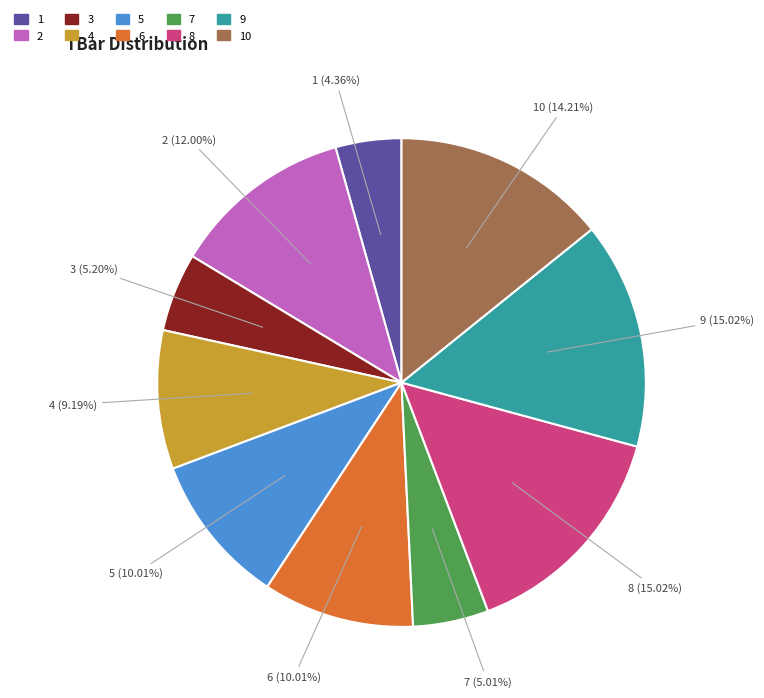

To the nearest percent, what is the difference between the 9 and 4 slice percentages?

6%